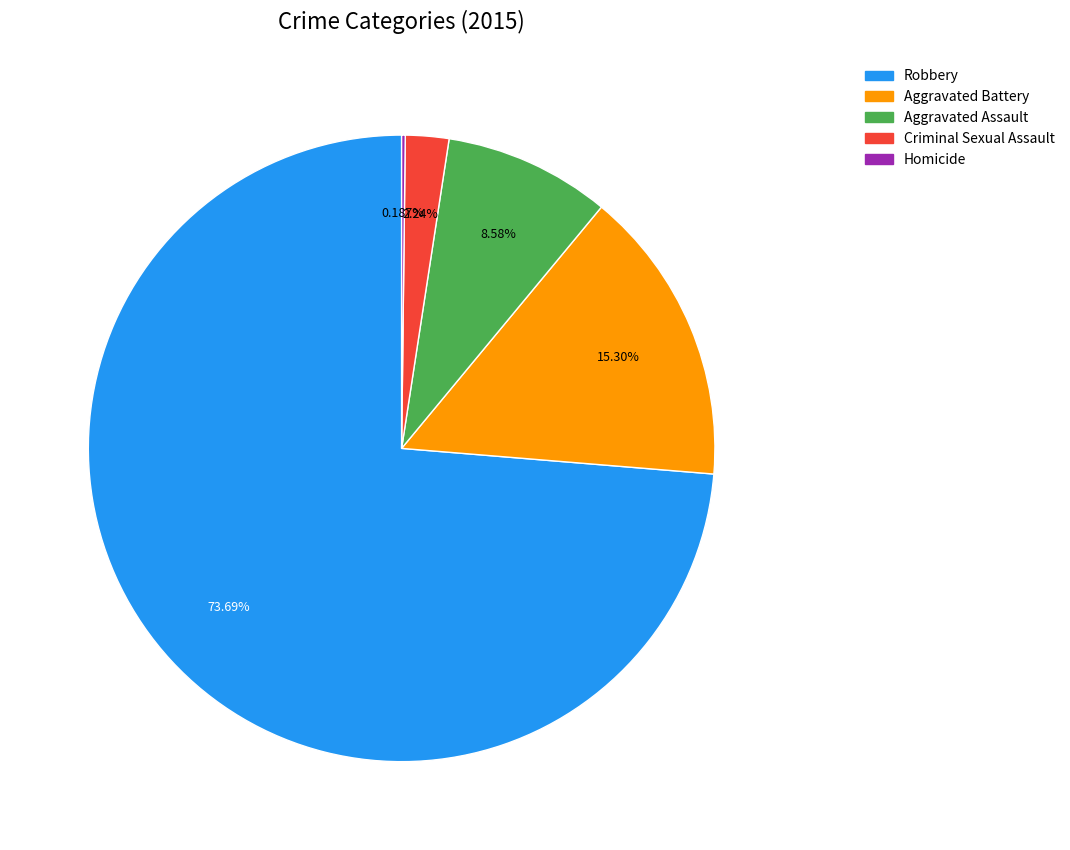

Does Aggravated Assault account for over 50% of the chart?

No